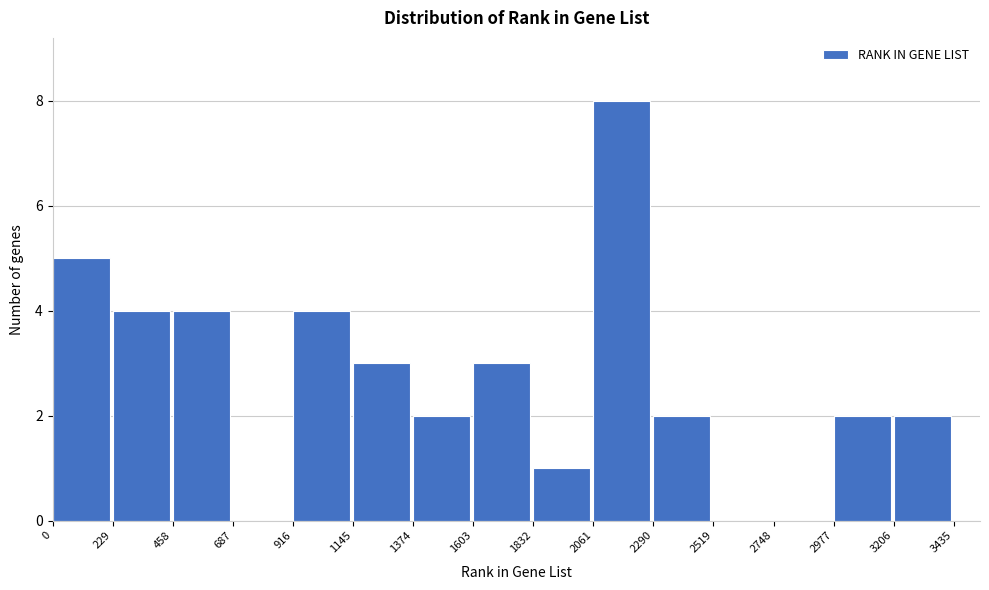

How tall is the bar that spans 1603 to 1832 on the x-axis? The values are not printed on the chart, so give them approximately, as read against the axis.

3